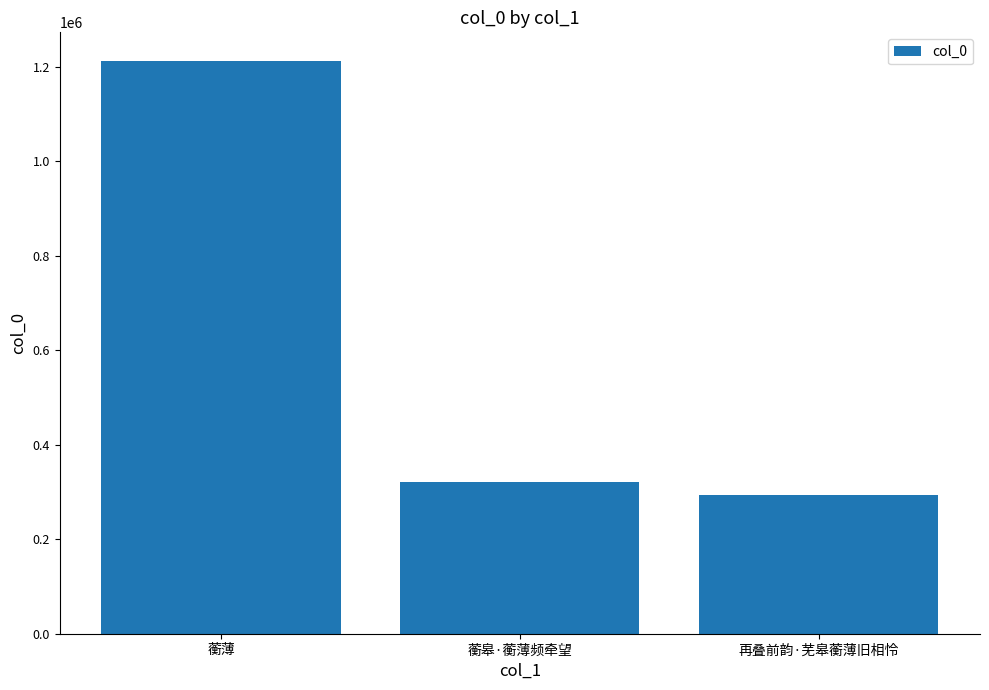

Between 蘅薄 and 蘅皋·蘅薄频牵望, which is larger?

蘅薄